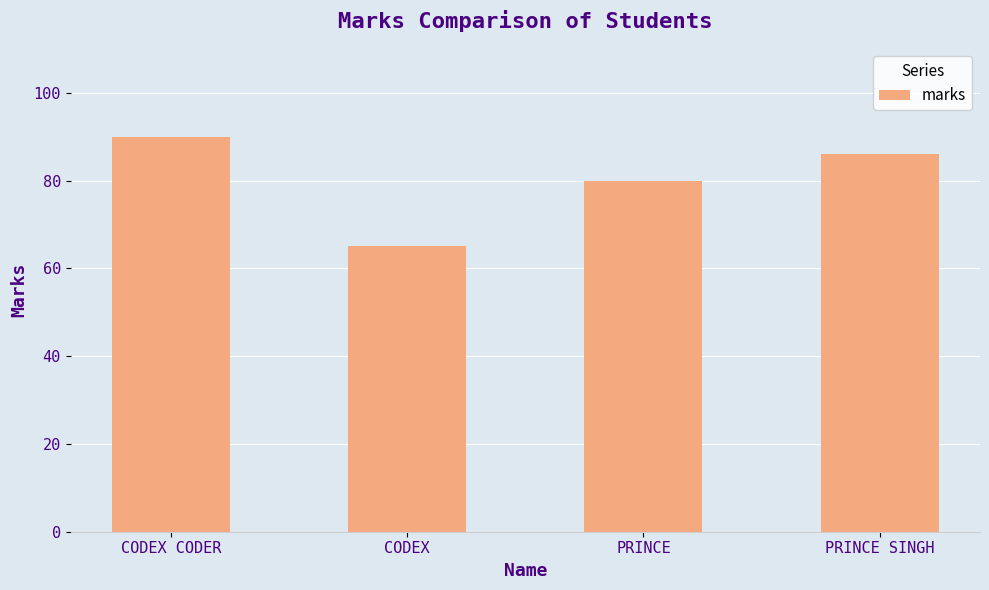

Rank the categories by value from highest to lowest.

CODEX CODER, PRINCE SINGH, PRINCE, CODEX